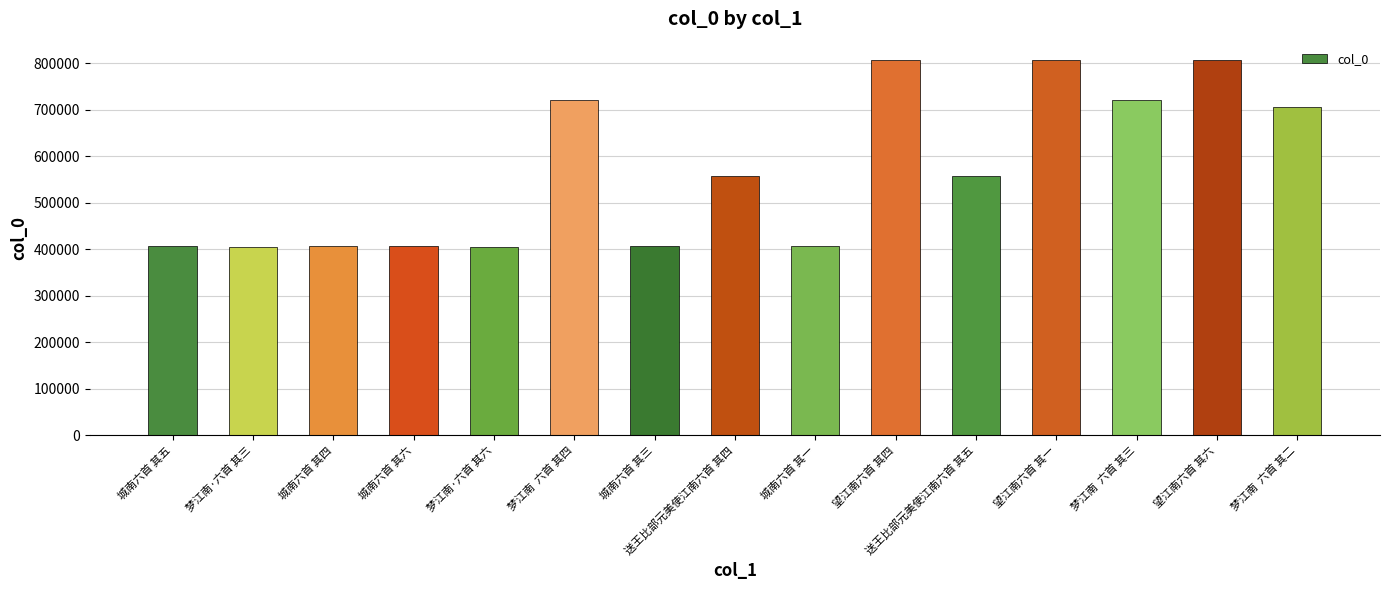

What is the approximate value at 城南六首 其六?

407329